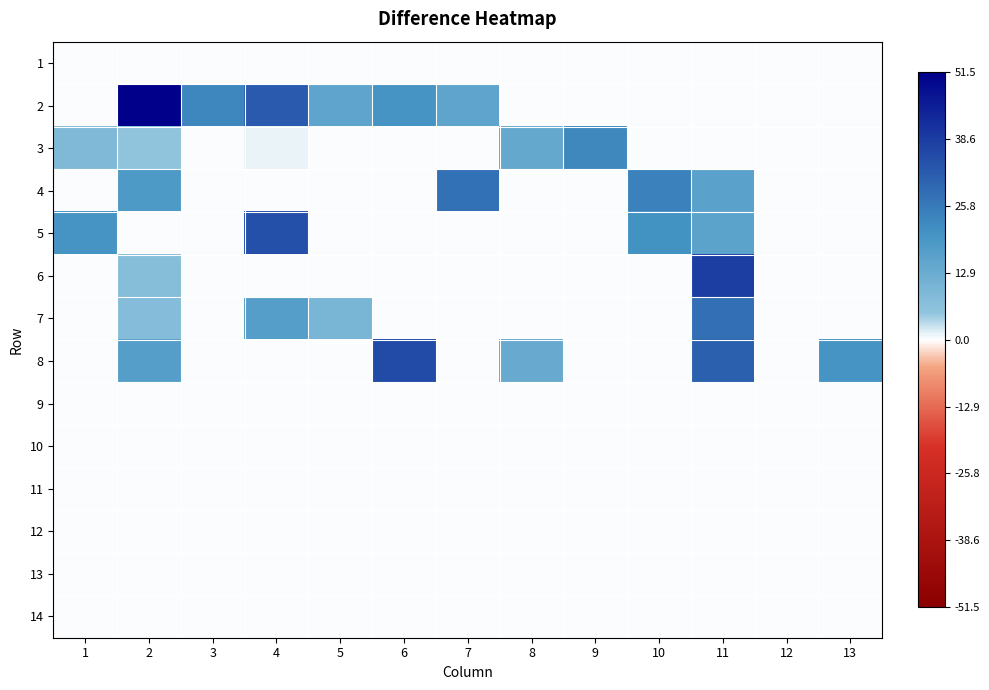

Reading right to left, list all the values displayed in this chart.

1: 13=0.0	12=0.0	11=0.0	10=0.0	9=0.0	8=0.0	7=0.0	6=0.0	5=0.0	4=0.0	3=0.0	2=0.0	1=0.0
2: 13=0.0	12=0.0	11=0.0	10=0.0	9=0.0	8=0.0	7=15.0	6=20.0	5=15.0	4=32.5	3=23.0	2=51.5	1=0.0
3: 13=0.0	12=0.0	11=0.0	10=0.0	9=22.8	8=13.8	7=0.0	6=0.0	5=0.0	4=1.0	3=0.0	2=5.5	1=8.5
4: 13=0.0	12=0.0	11=16.0	10=24.0	9=0.0	8=0.0	7=27.5	6=0.0	5=0.0	4=0.0	3=0.0	2=18.5	1=0.0
5: 13=0.0	12=0.0	11=15.5	10=20.8	9=0.0	8=0.0	7=0.0	6=0.0	5=0.0	4=34.2	3=0.0	2=0.0	1=20.0
6: 13=0.0	12=0.0	11=38.2	10=0.0	9=0.0	8=0.0	7=0.0	6=0.0	5=0.0	4=0.0	3=0.0	2=7.5	1=0.2
7: 13=0.0	12=0.0	11=28.0	10=0.0	9=0.0	8=0.0	7=0.0	6=0.0	5=9.8	4=17.0	3=0.0	2=7.8	1=0.0
8: 13=20.0	12=0.0	11=31.2	10=0.0	9=0.0	8=13.5	7=0.0	6=35.5	5=0.0	4=0.0	3=0.0	2=17.2	1=0.2
9: 13=0.0	12=0.0	11=0.0	10=0.0	9=0.0	8=0.0	7=0.0	6=0.0	5=0.0	4=0.0	3=0.0	2=0.0	1=0.0
10: 13=0.0	12=0.0	11=0.0	10=0.0	9=0.0	8=0.0	7=0.0	6=0.0	5=0.0	4=0.0	3=0.0	2=0.0	1=0.0
11: 13=0.0	12=0.0	11=0.0	10=0.0	9=0.0	8=0.0	7=0.0	6=0.0	5=0.0	4=0.0	3=0.0	2=0.0	1=0.0
12: 13=0.0	12=0.0	11=0.0	10=0.0	9=0.0	8=0.0	7=0.0	6=0.0	5=0.0	4=0.0	3=0.0	2=0.0	1=0.0
13: 13=0.0	12=0.0	11=0.0	10=0.0	9=0.0	8=0.0	7=0.0	6=0.0	5=0.0	4=0.0	3=0.0	2=0.0	1=0.0
14: 13=0.0	12=0.0	11=0.0	10=0.0	9=0.0	8=0.0	7=0.0	6=0.0	5=0.0	4=0.0	3=0.0	2=0.0	1=0.0